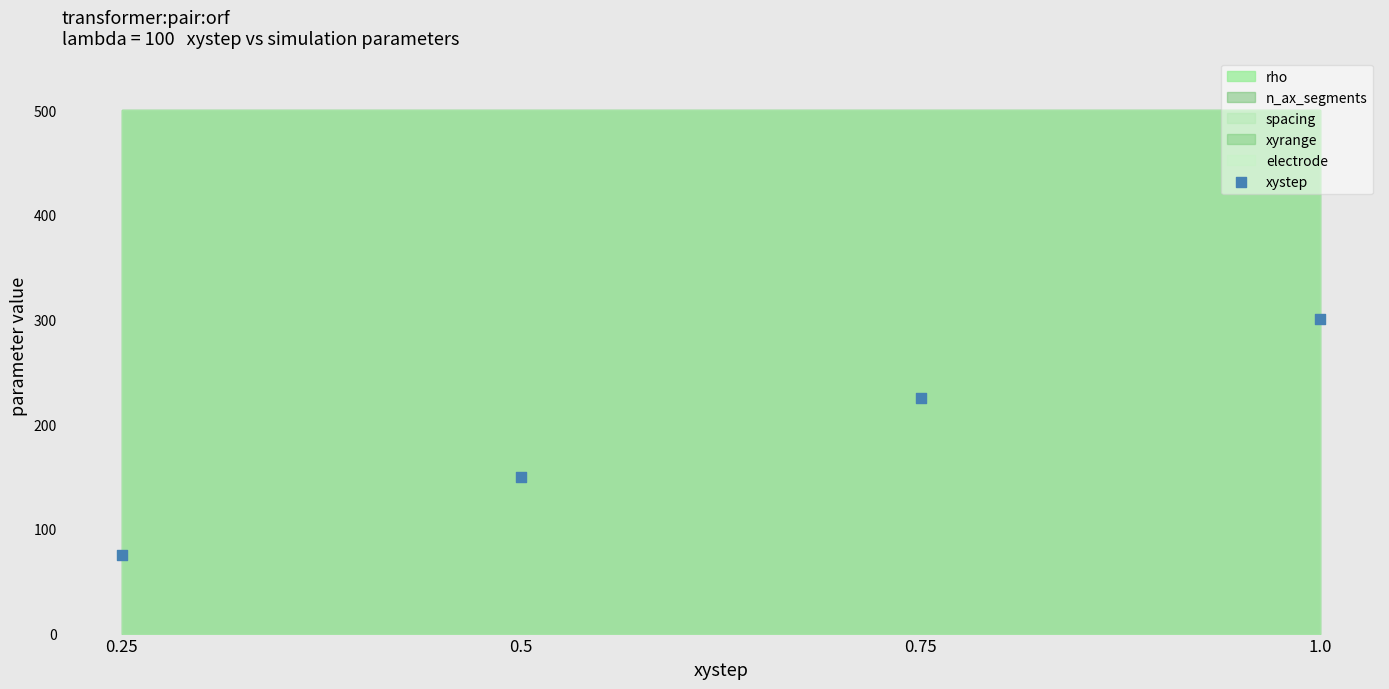

What is the average Y value?

188